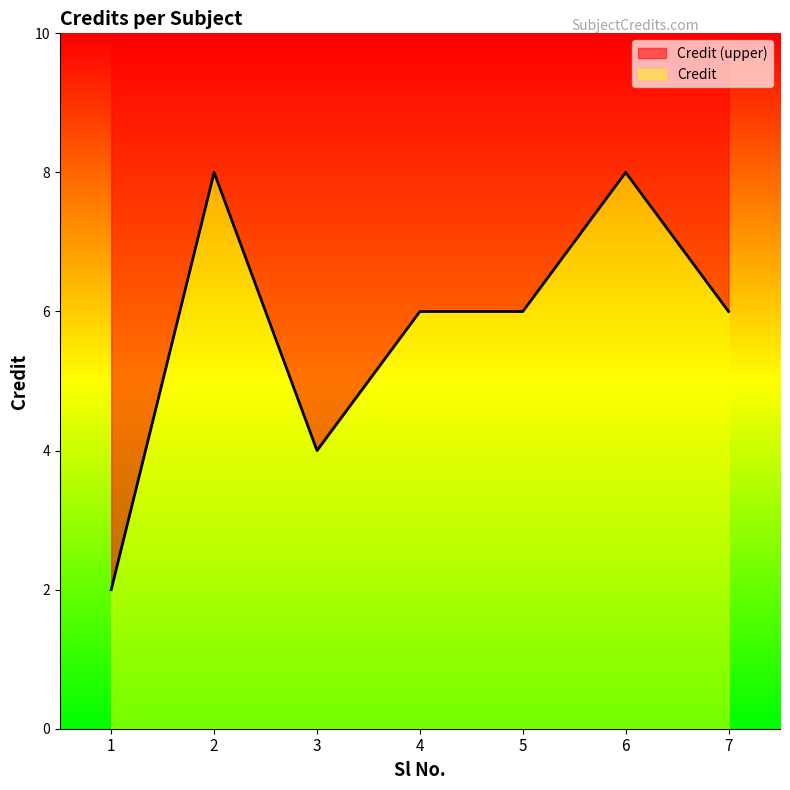

Which label corresponds to the largest value in the chart?

2